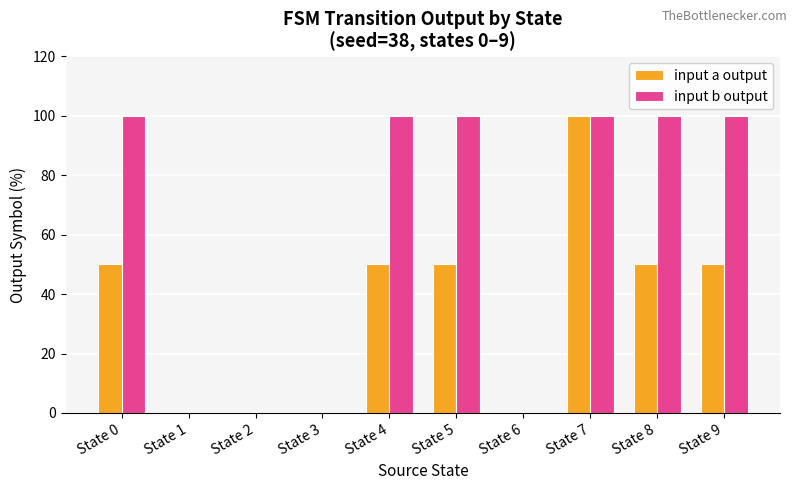

Is it true that input b output equals 0 at State 1?

True